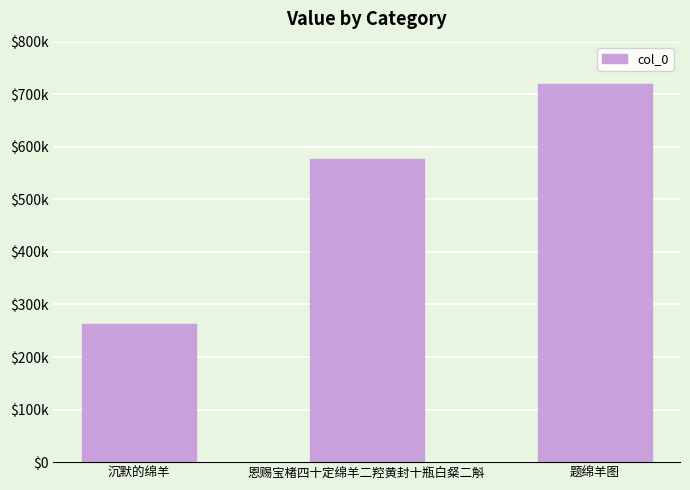

What is the label of the 3rd bar from the right?

沉默的绵羊